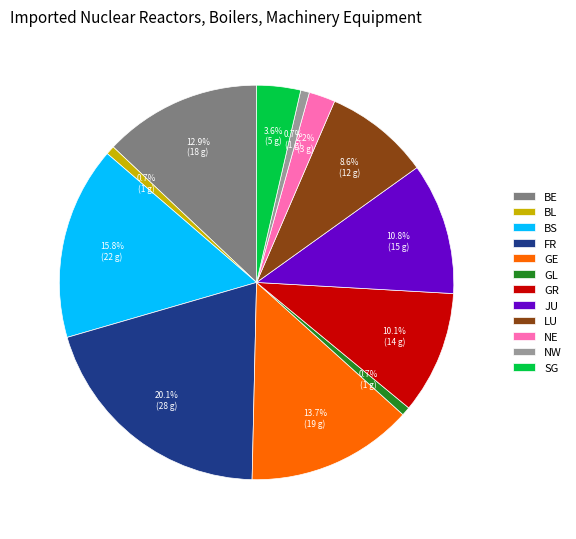

Is it true that FR is 27% of the pie?

False